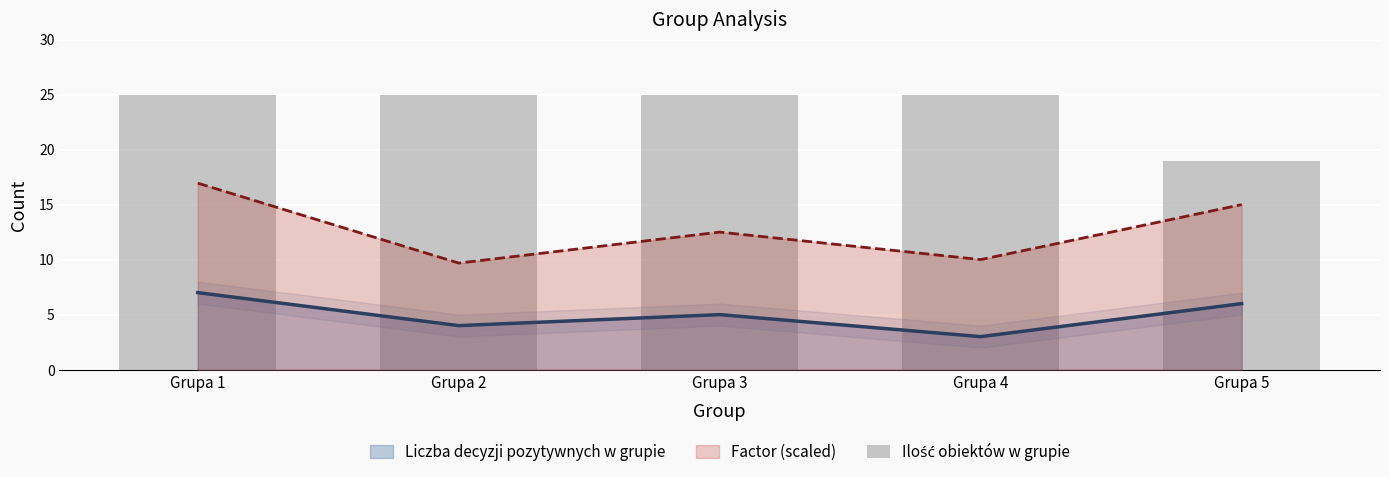

Approximately how many times larger is the value at Grupa 4 compared to Grupa 2?

1.0